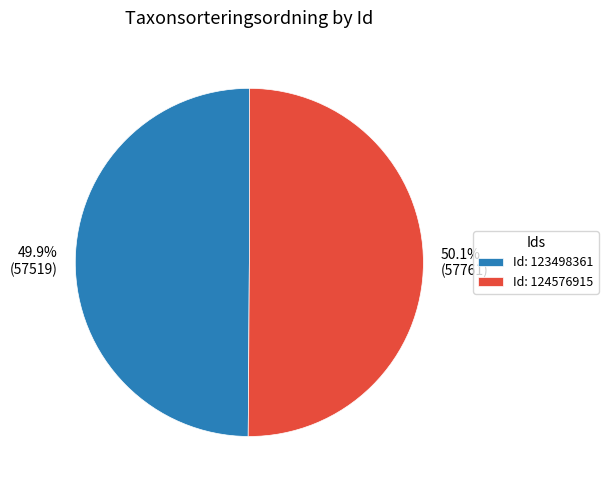

Is there a majority slice in this chart?

Yes